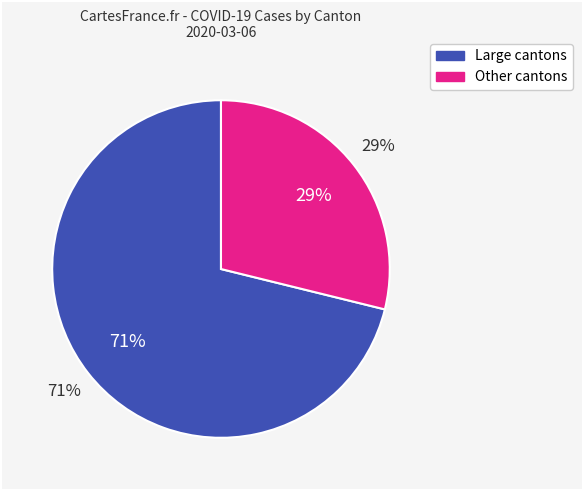

Is it true that GL is 1% of the pie?

False